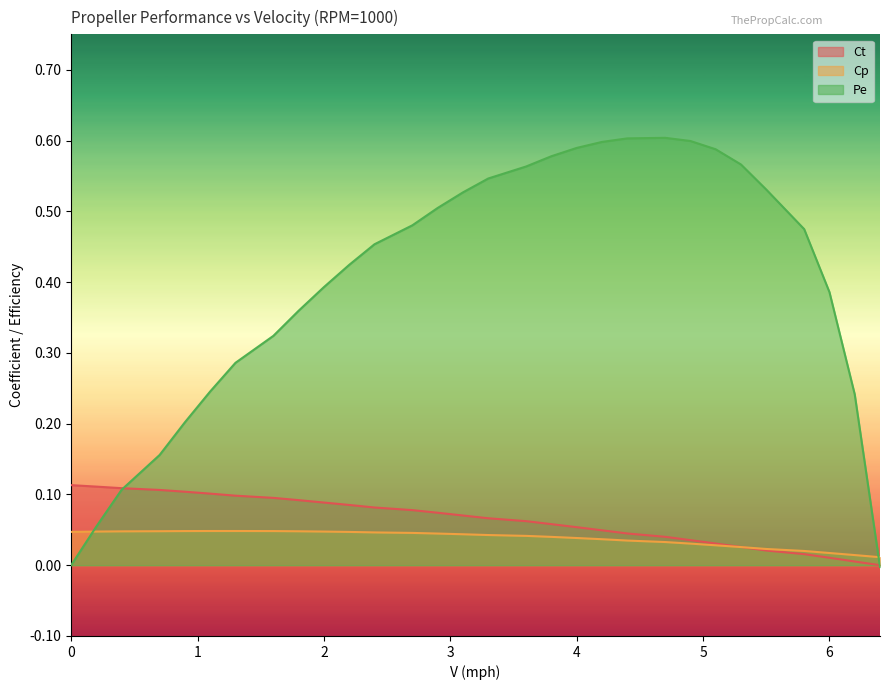

The value of Ct at 6.0 is 0.0. True or false?

True